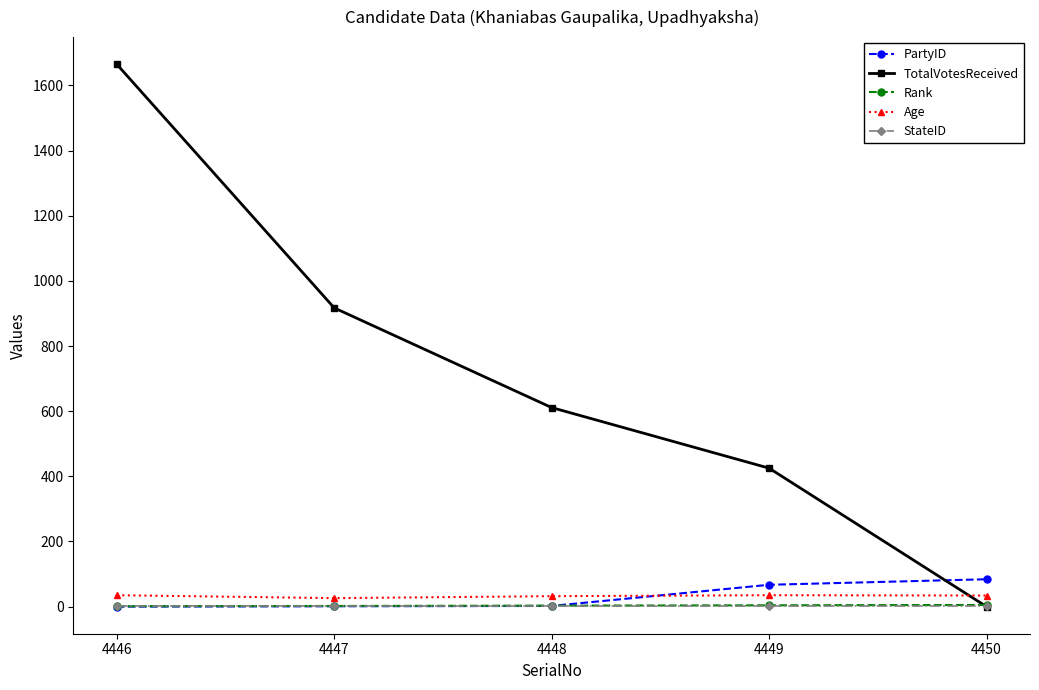

Between 4447 and 4449, which series saw the biggest shift?

TotalVotesReceived